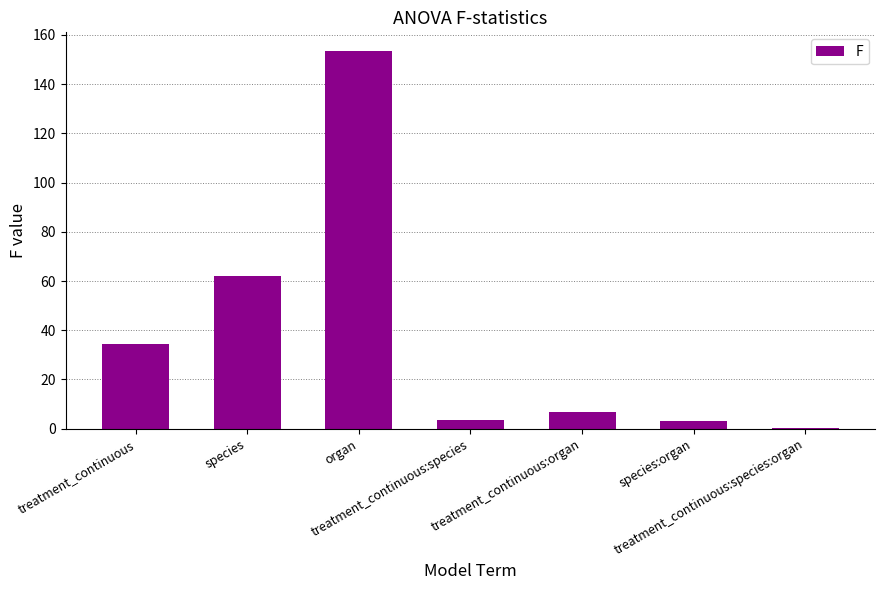

Are the bars horizontal?

No